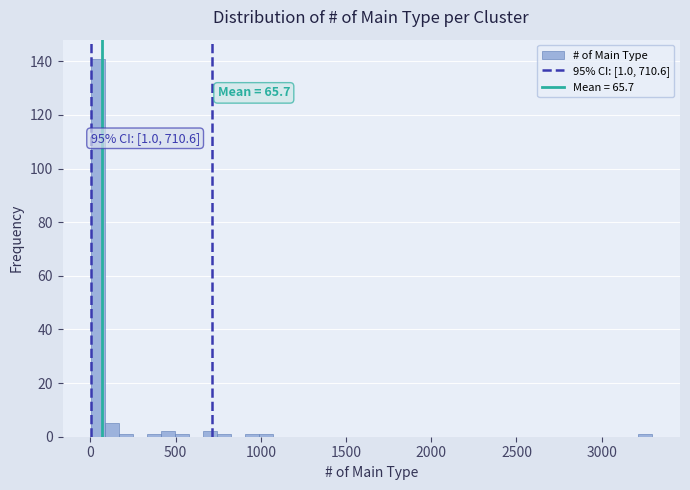

Around what value on the x-axis is the tallest bar? Give the approximate position of its centre, as read against the axis.

50